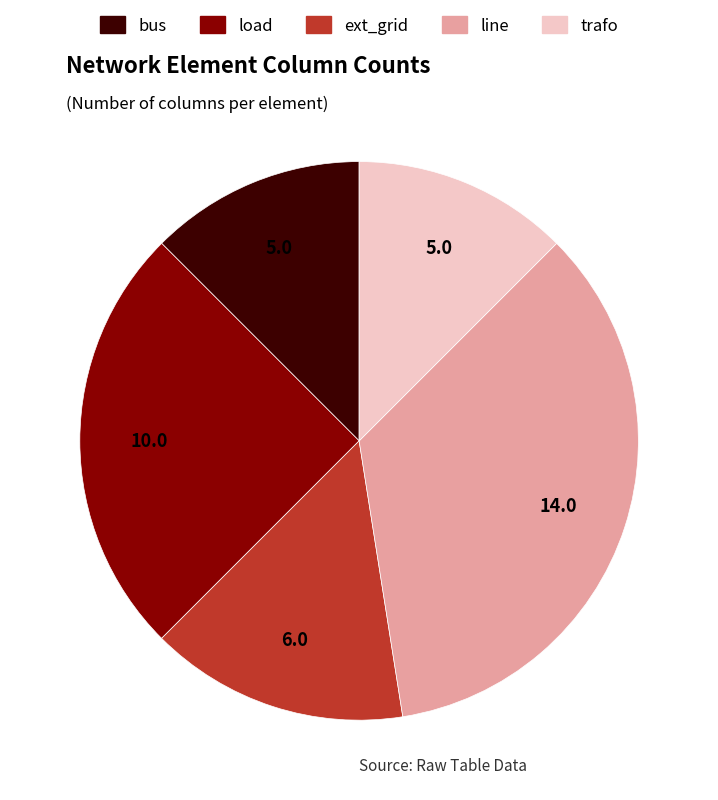

Count the number of slices in the pie.

5